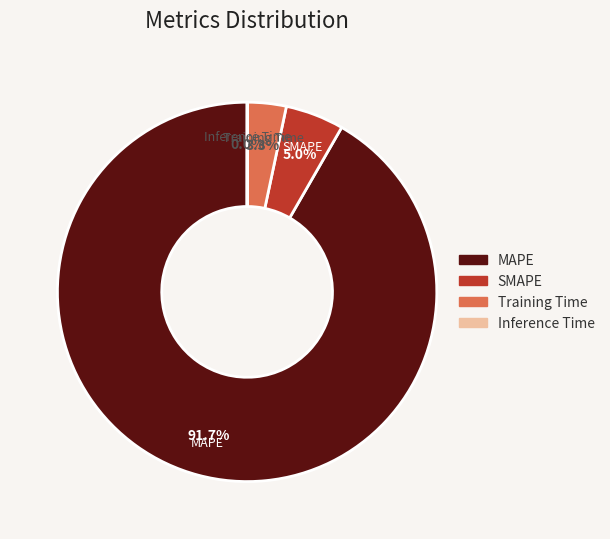

Combined, what portion of the pie is Training Time and MAPE?

95.0%